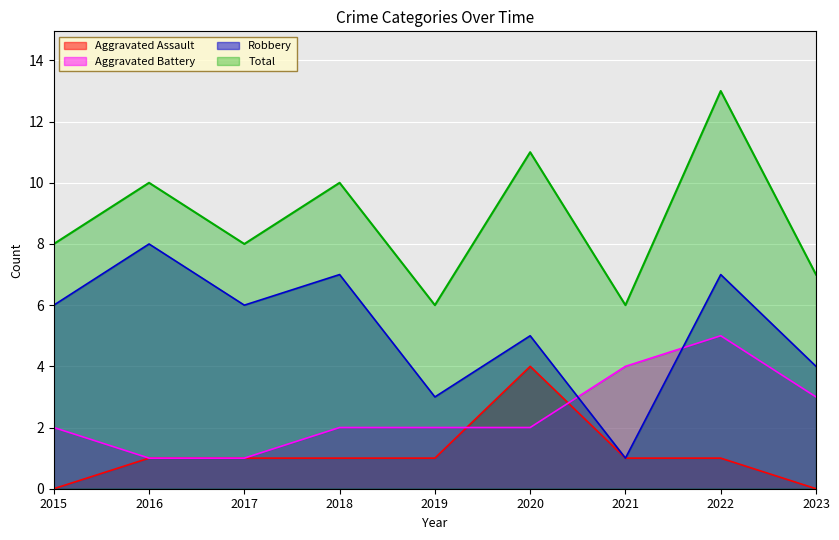

Which series has the largest total across all categories?

Total